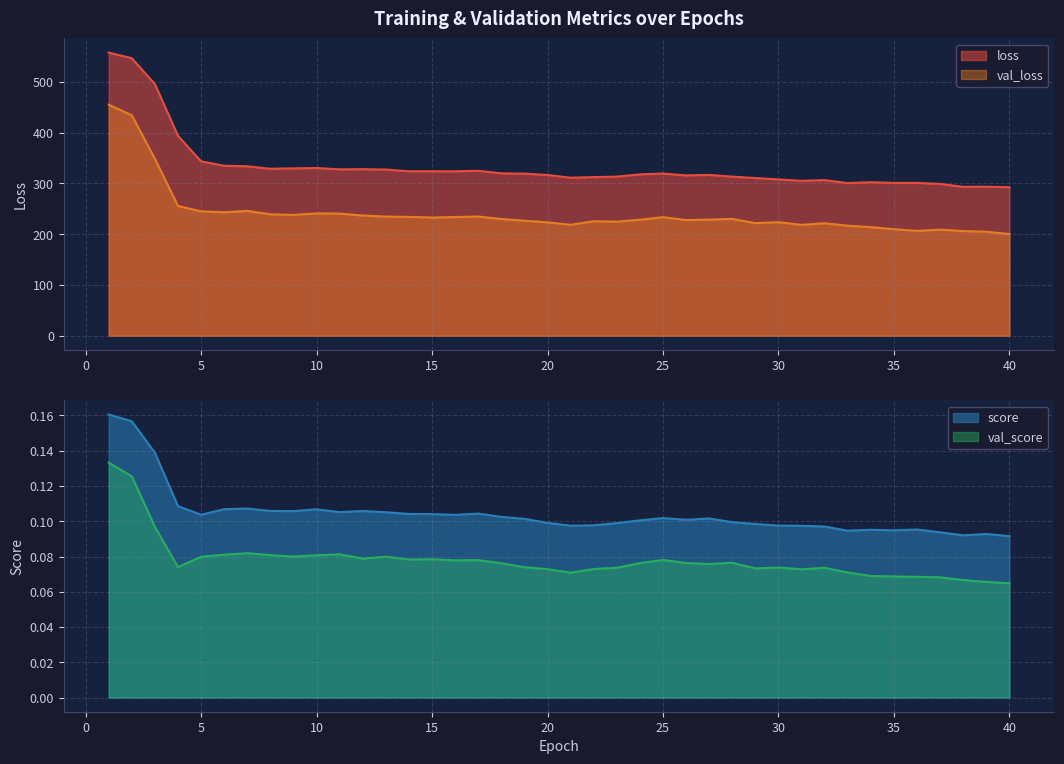

What is the total value across all series at 12?

564.9